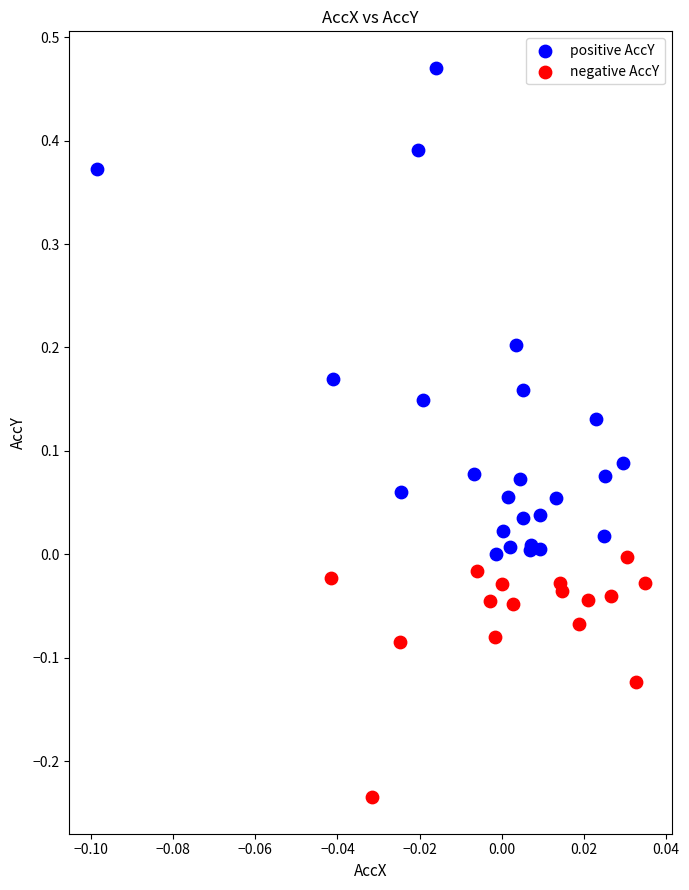

Which series has the widest spread of Y values?

positive AccY